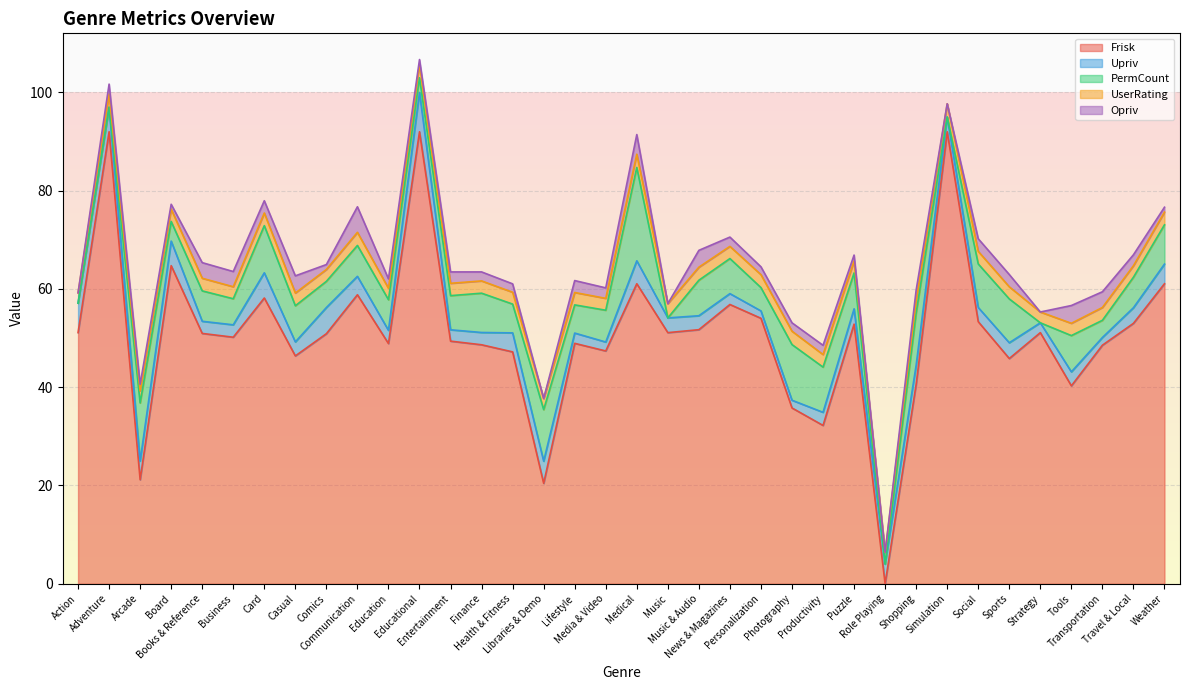

Reading right to left, list all the values displayed in this chart.

Frisk: 61.1	53.0	48.5	40.3	51.1	45.8	53.3	92.0	40.6	0.0	52.8	32.2	35.8	54.0	56.8	51.7	51.1	61.1	47.4	48.9	20.4	47.2	48.6	49.4	92.0	48.9	58.8	50.9	46.4	58.2	50.2	51.0	64.7	21.2	92.0	51.1
Upriv: 4.0	3.2	1.6	2.9	2.0	3.2	2.9	3.0	3.9	4.0	3.1	2.7	1.6	1.5	2.2	2.8	3.0	4.7	1.8	2.1	4.5	3.9	2.5	2.3	8.0	2.7	3.8	5.3	2.9	5.1	2.5	2.5	5.0	3.8	5.0	6.0
PermCount: 8.0	6.2	3.5	7.4	0.0	8.9	8.9	0.0	10.7	0.0	7.3	9.2	11.3	4.8	7.1	7.2	0.0	19.0	6.5	5.7	10.5	5.9	8.0	7.0	3.0	6.2	6.3	5.3	7.4	9.6	5.3	6.2	4.0	11.8	0.0	0.0
UserRating: 2.6	2.3	2.6	2.5	2.2	2.5	2.6	2.7	2.5	2.4	2.4	2.6	2.7	2.6	2.5	2.6	2.9	2.7	2.4	2.5	2.3	2.4	2.5	2.5	2.7	2.3	2.7	2.4	2.6	2.6	2.4	2.6	2.5	2.5	2.7	2.1
Opriv: 1.0	2.2	3.2	3.6	0.0	2.5	2.6	0.0	2.2	0.0	1.2	1.9	1.7	1.6	1.9	3.4	0.0	4.0	2.1	2.4	0.0	1.7	1.8	2.3	1.0	1.9	5.2	1.0	3.5	2.5	3.1	3.2	1.0	1.3	2.0	0.0